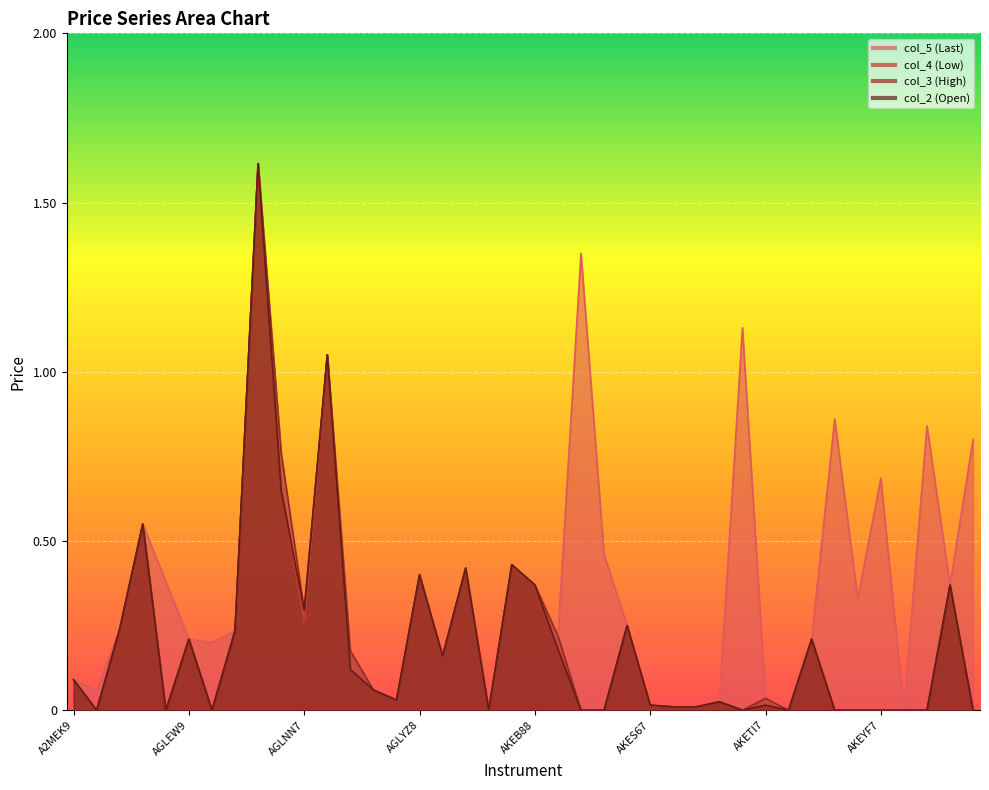

Where is the first local maximum for col_4?

AGLD79